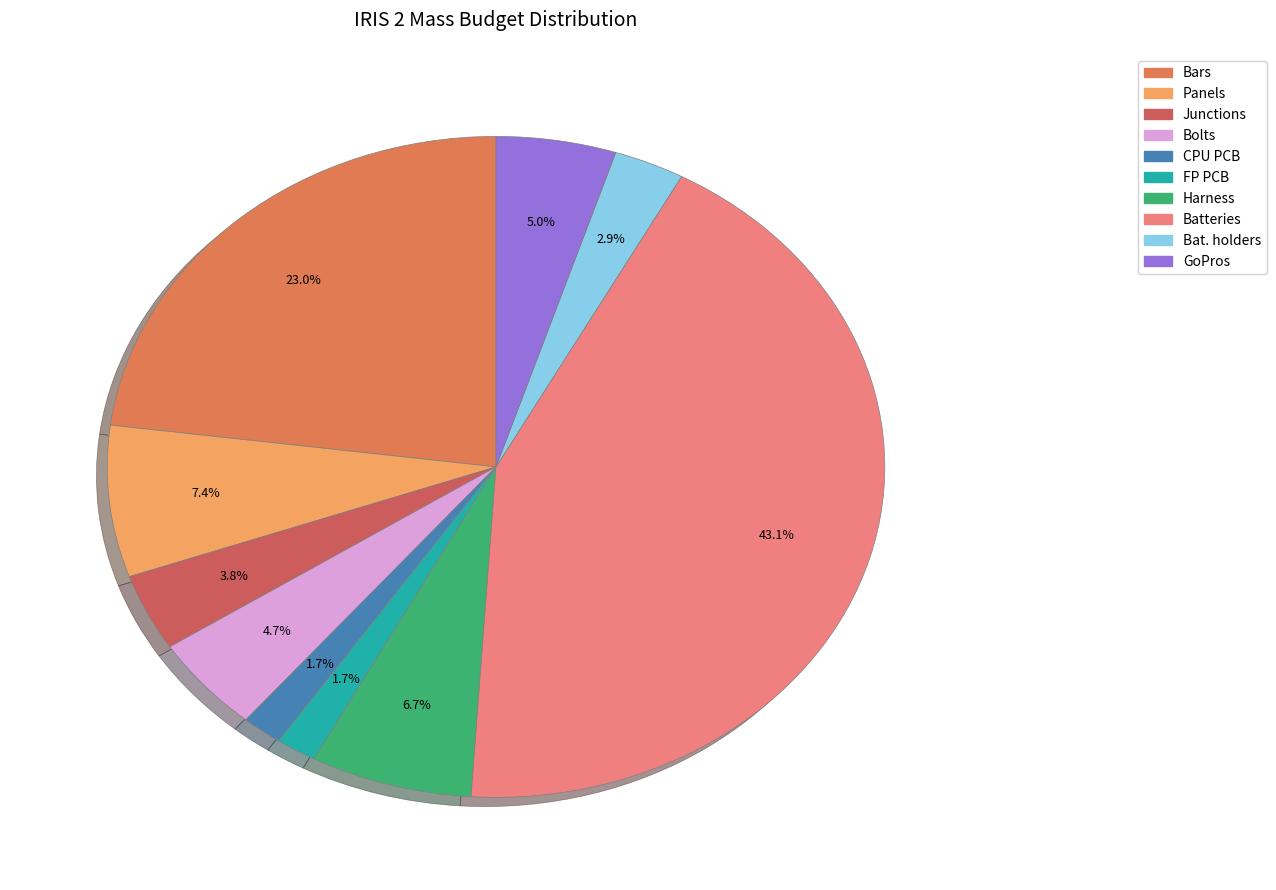

To the nearest percent, what is the difference between the CPU PCB and Bolts slice percentages?

3%